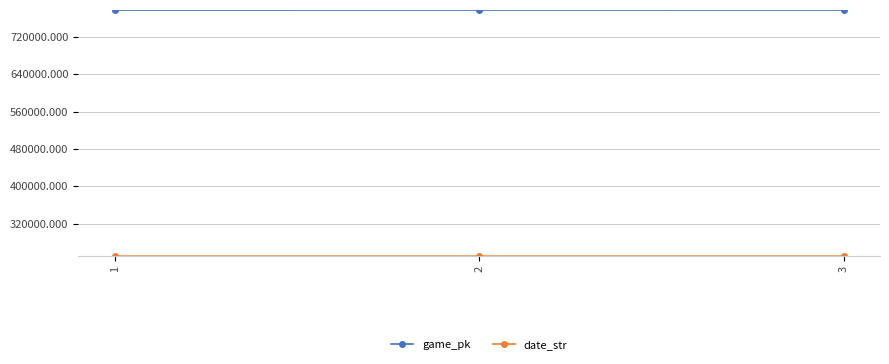

The value of game_pk at 2 is 1066042. True or false?

False